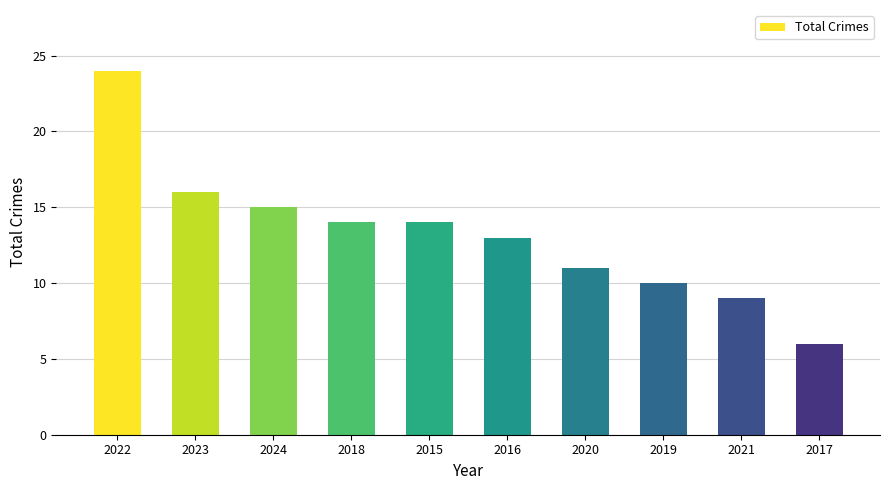

Does the chart contain any negative values?

No